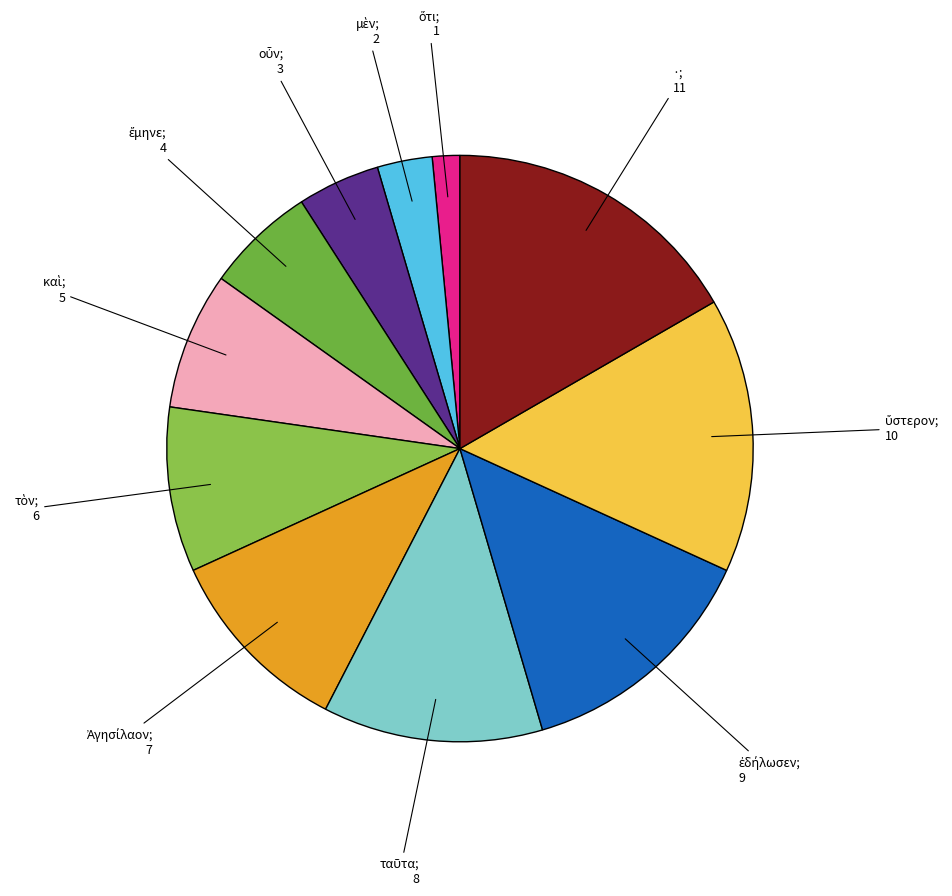

Is there any slice that represents more than half of the pie?

No